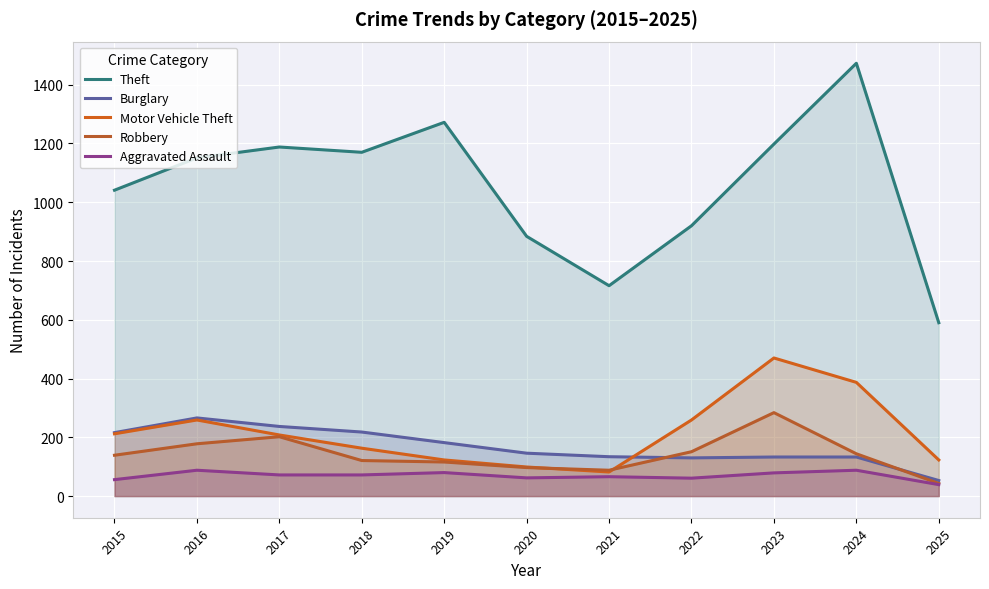

Which series has the largest total across all categories?

Theft